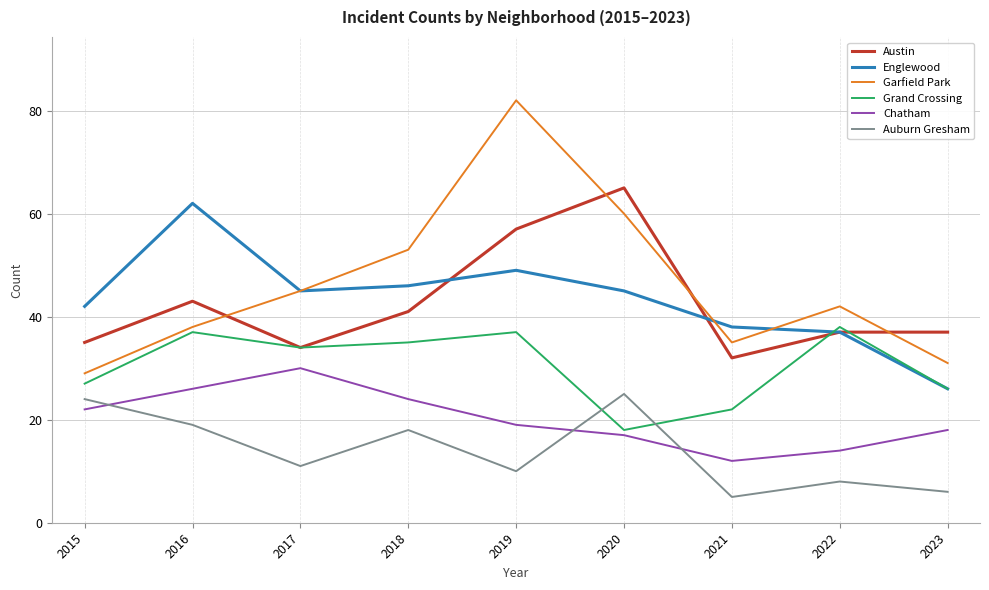

Which series has the widest spread of values?

Garfield Park